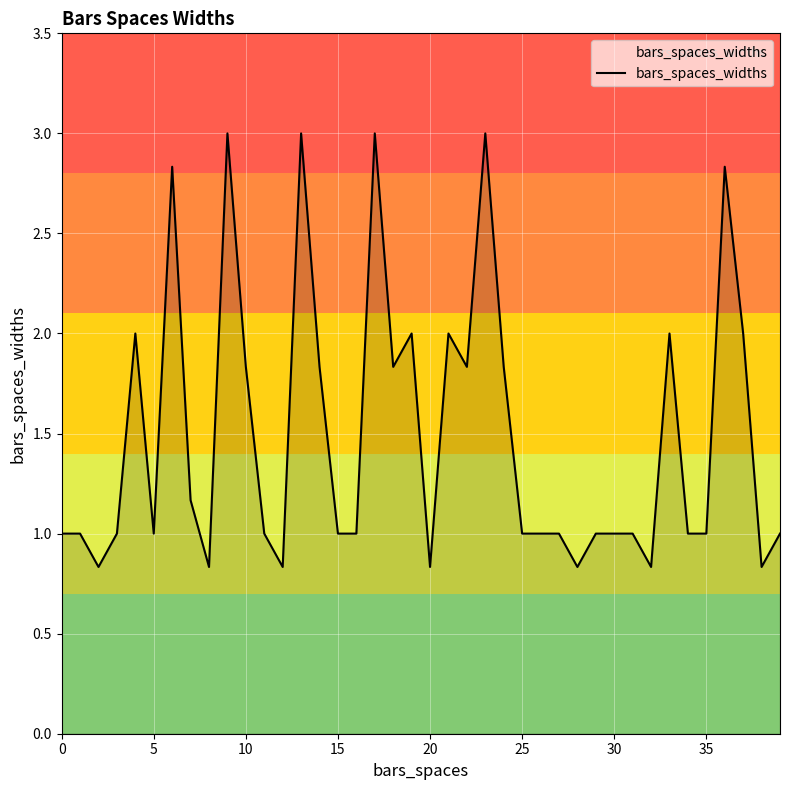

What is the difference between the maximum and minimum values?

2.2